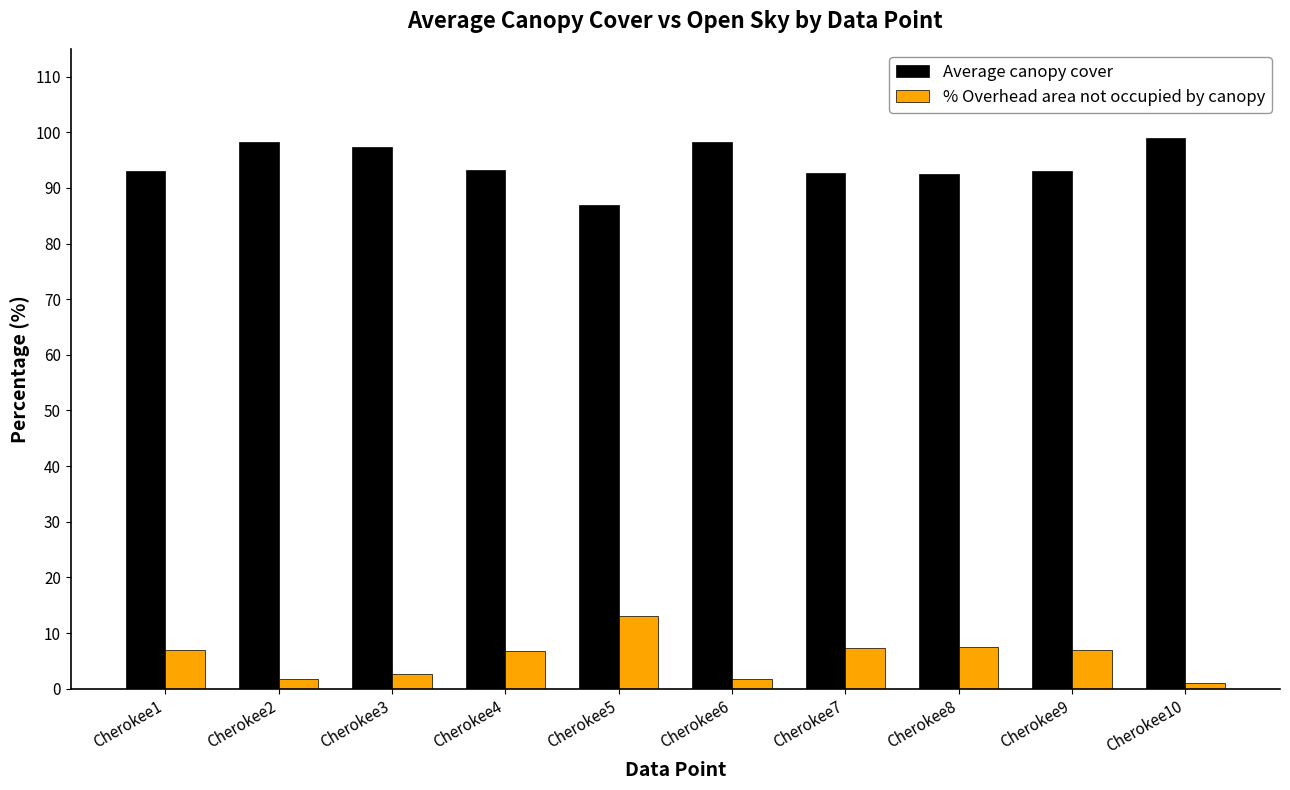

Rank the series at Cherokee5 from lowest to highest value.

% Overhead area not occupied by canopy, Average canopy cover